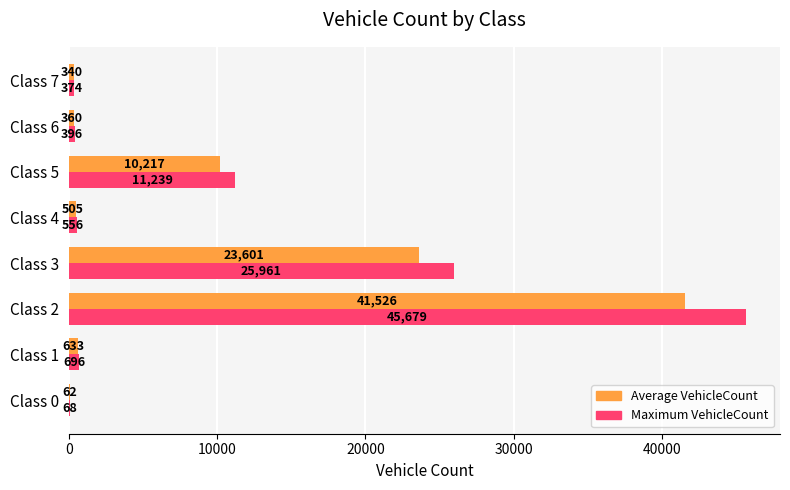

Which label corresponds to the largest value in the chart?

Class 2